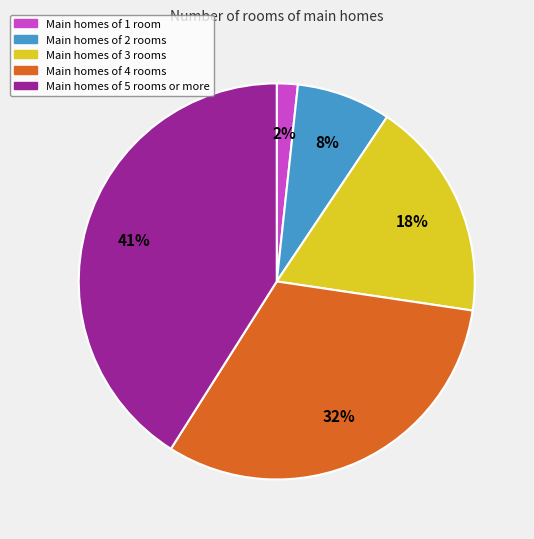

Does any single category account for the majority?

No